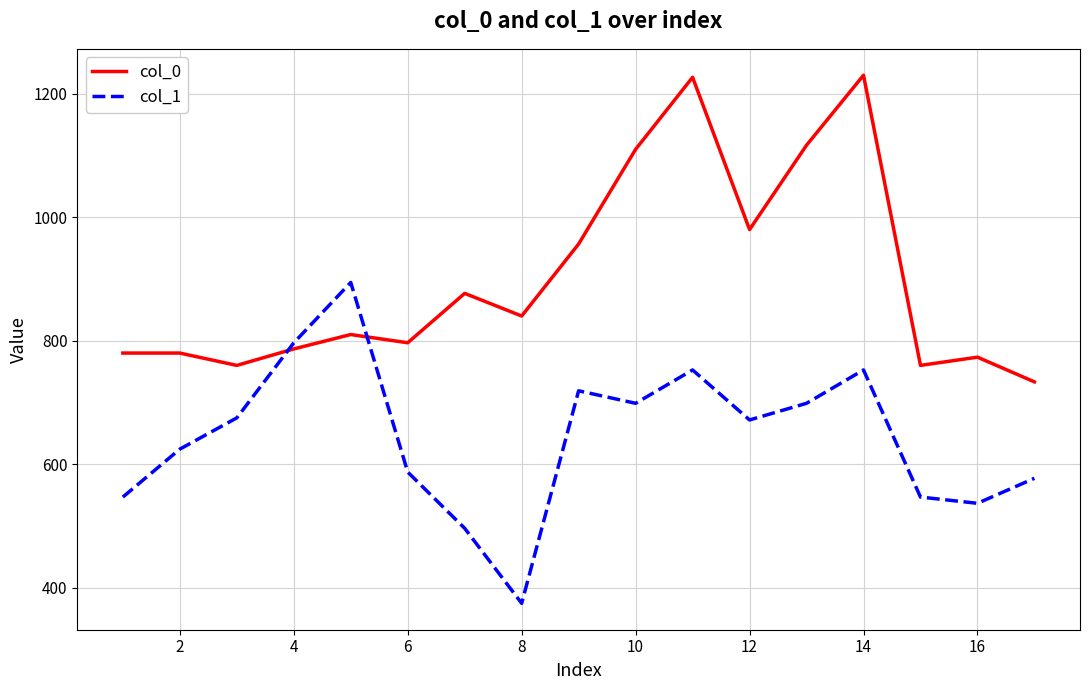

What is the smallest value displayed?

374.6